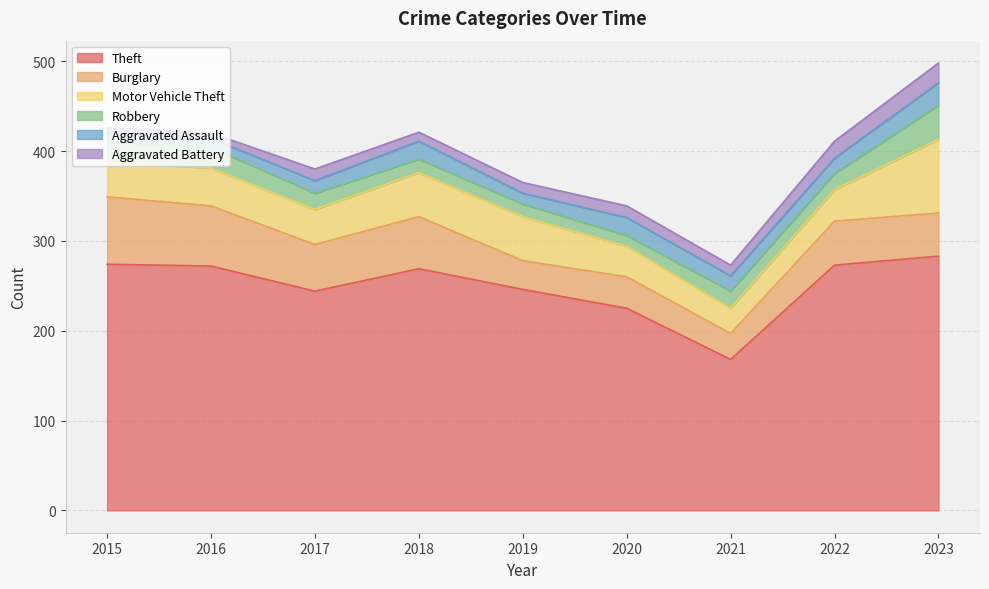

Reading left to right, transcribe all the data shown in this chart.

Theft: 2015=274	2016=272	2017=244	2018=269	2019=246	2020=225	2021=168	2022=273	2023=283
Burglary: 2015=75	2016=67	2017=52	2018=58	2019=32	2020=35	2021=29	2022=49	2023=48
Motor Vehicle Theft: 2015=39	2016=42	2017=39	2018=49	2019=49	2020=34	2021=28	2022=35	2023=82
Robbery: 2015=22	2016=23	2017=18	2018=15	2019=14	2020=12	2021=19	2022=18	2023=38
Aggravated Assault: 2015=9	2016=10	2017=14	2018=20	2019=12	2020=20	2021=17	2022=17	2023=25
Aggravated Battery: 2015=7	2016=6	2017=13	2018=10	2019=12	2020=13	2021=12	2022=19	2023=22